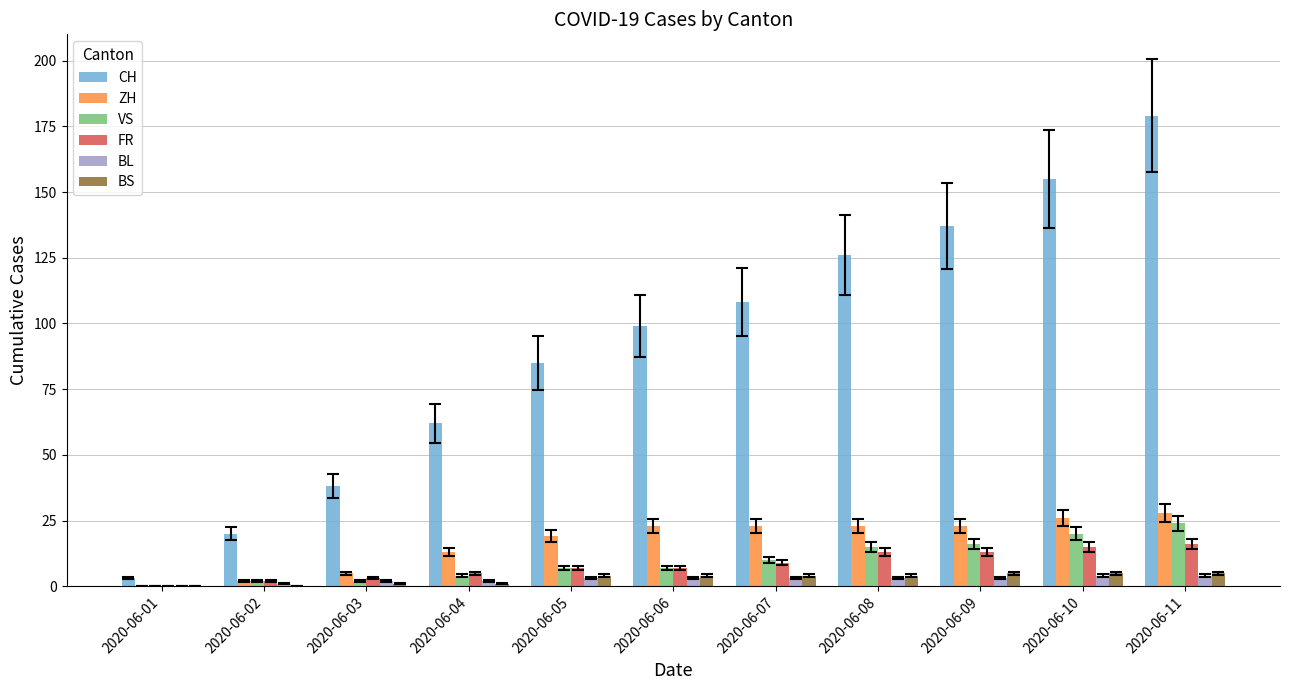

The CH series shows 3 at 2020-06-01. True or false?

True